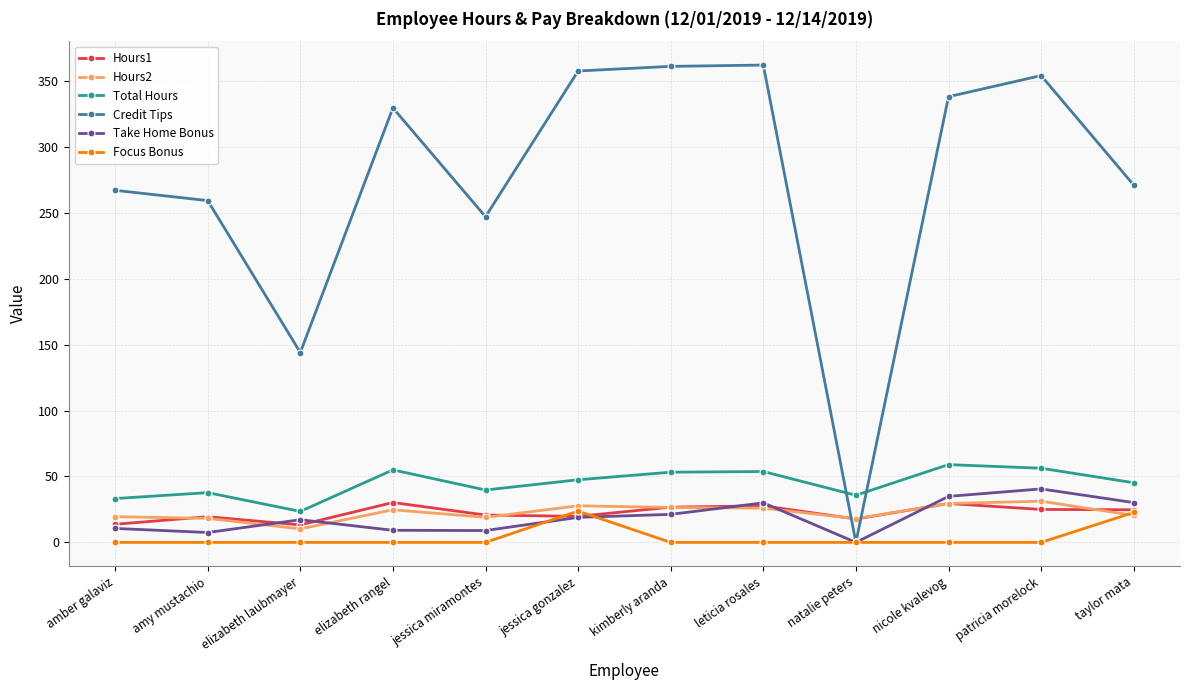

True or false: Take Home Bonus has a value of 27.5 at natalie peters.

False